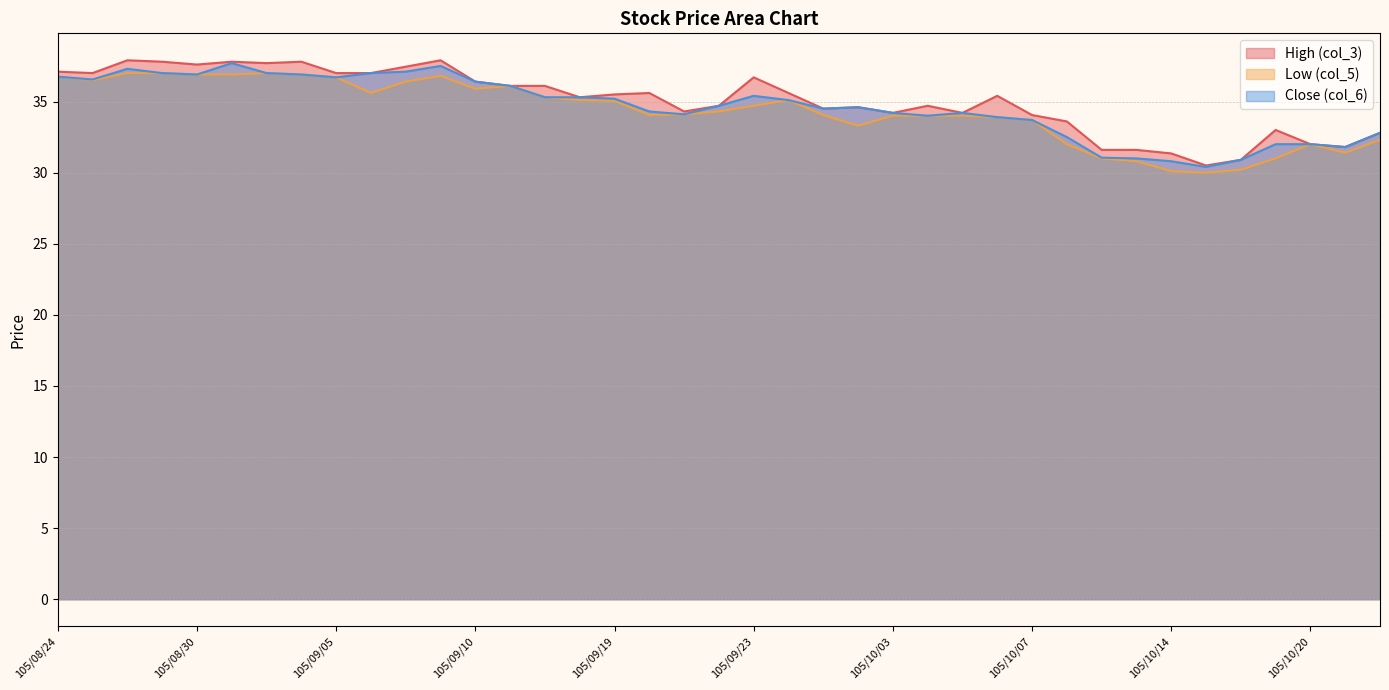

Rank the series by their maximum value, from lowest to highest.

Low (col_5), Close (col_6), High (col_3)